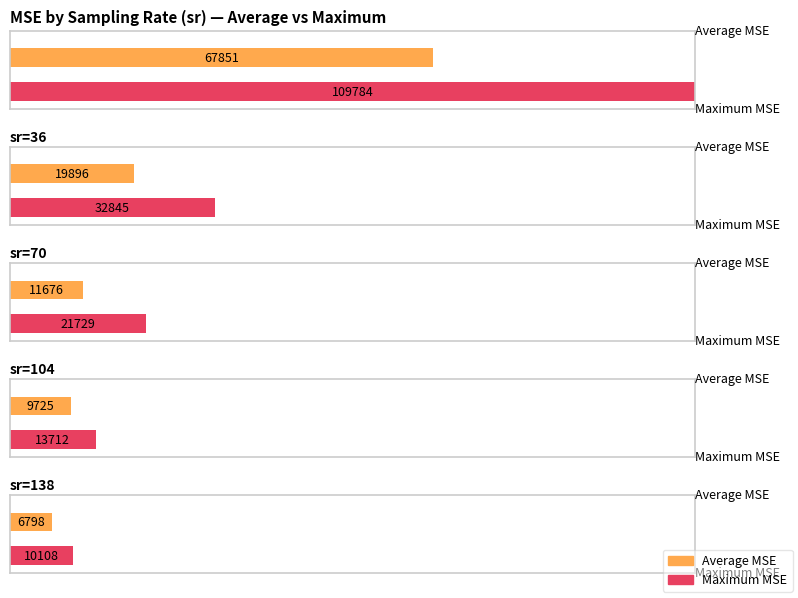

Reading right to left, list all the values displayed in this chart.

Average MSE: 6798.2	9725.4	11675.9	19896.0	67850.9
Maximum MSE: 10107.7	13712.0	21729.4	32845.1	109784.3